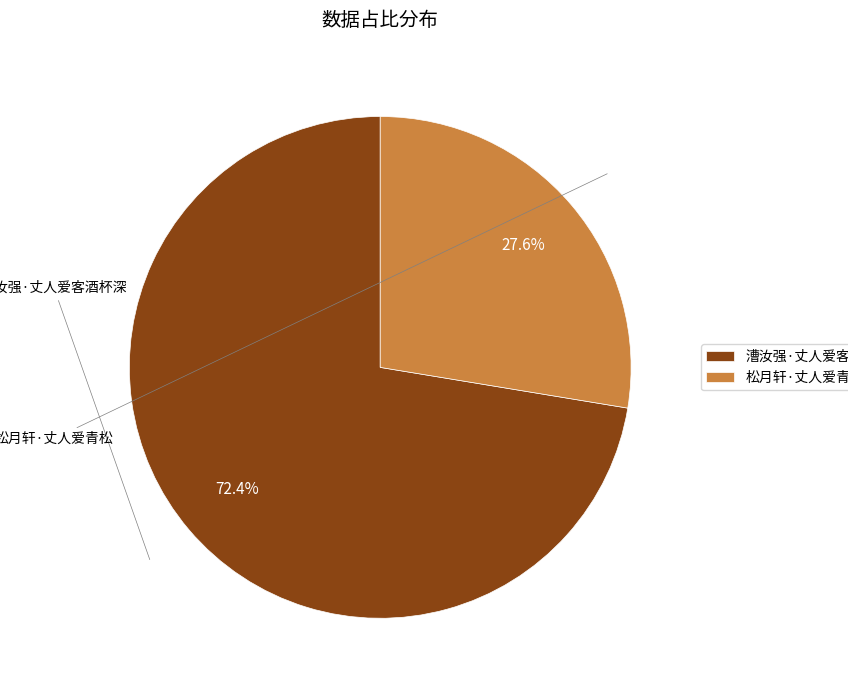

How many segments does this pie chart have?

2